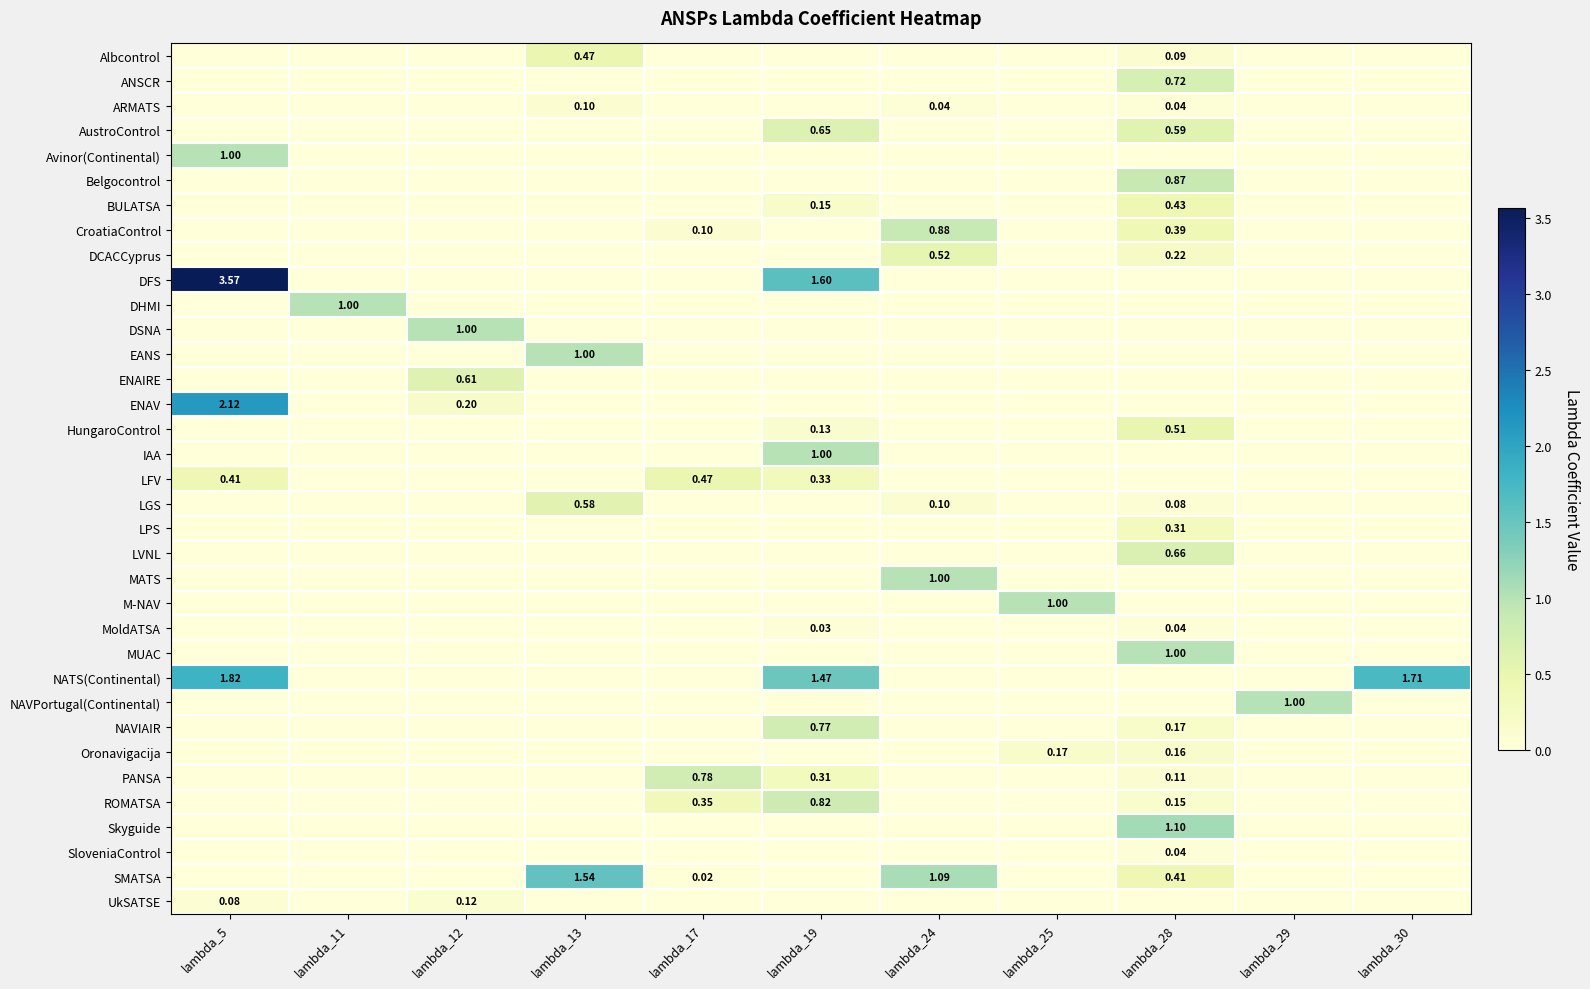

The IAA series shows 0.0 at lambda_17. True or false?

True